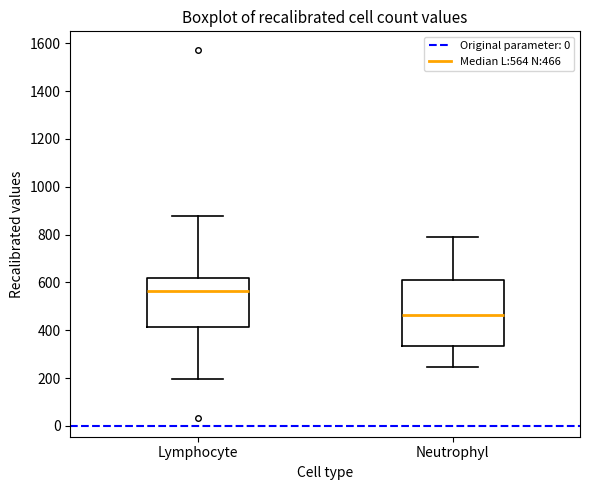

Comparing the boxes themselves (not the whiskers), which one is the tallest?

Neutrophyl